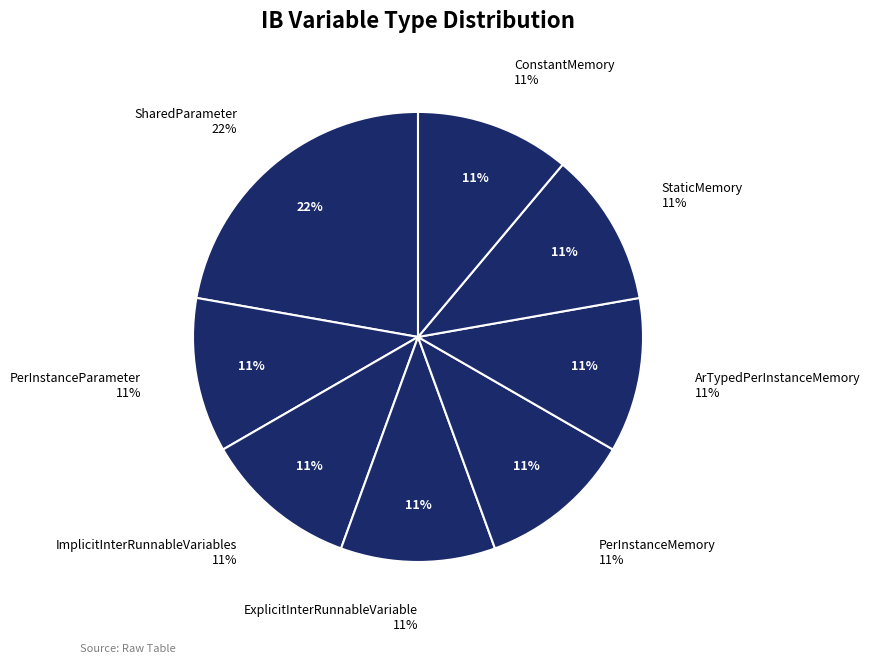

What is the total percentage of ConstantMemory and StaticMemory?

22.2%